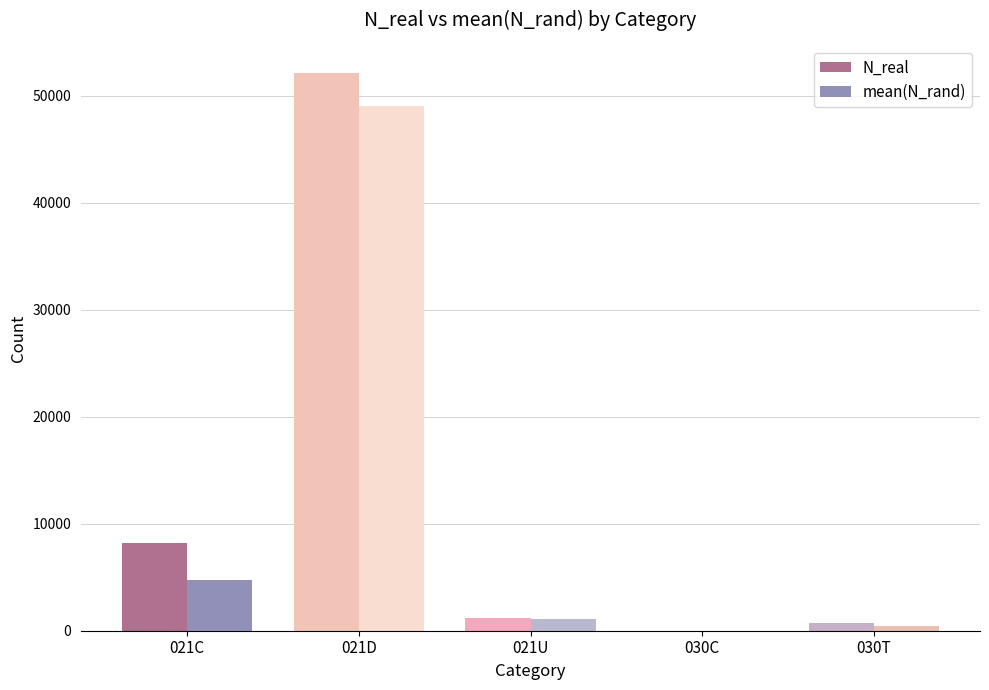

What is the sum of all N_real values?

62130.0